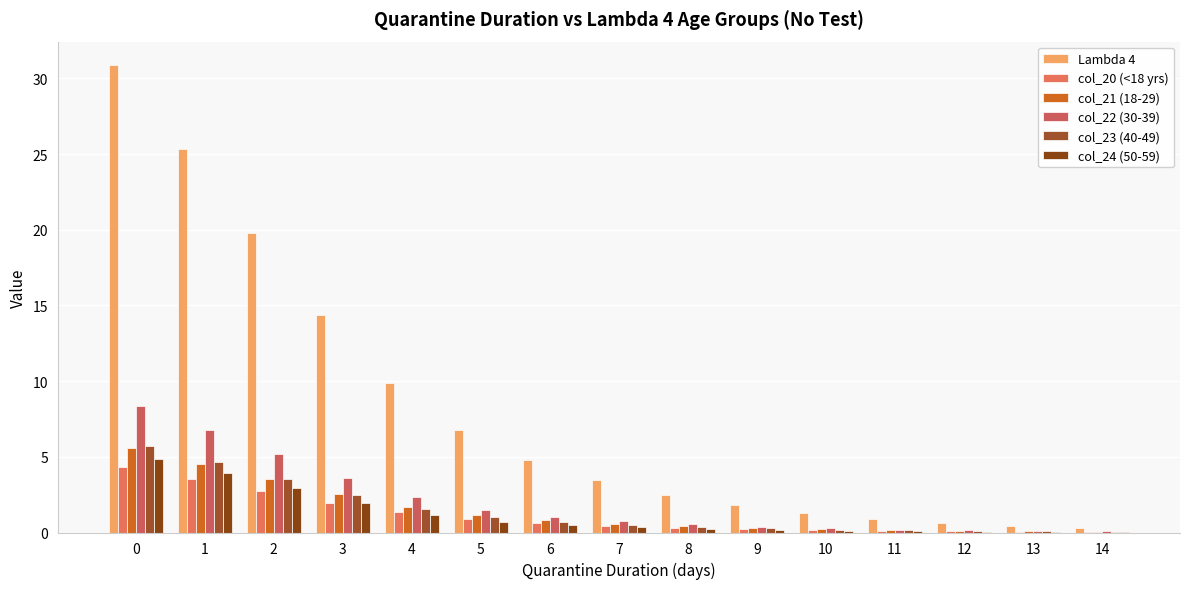

What is the difference between the maximum and minimum values in the col_21 (18-29) series?

5.5